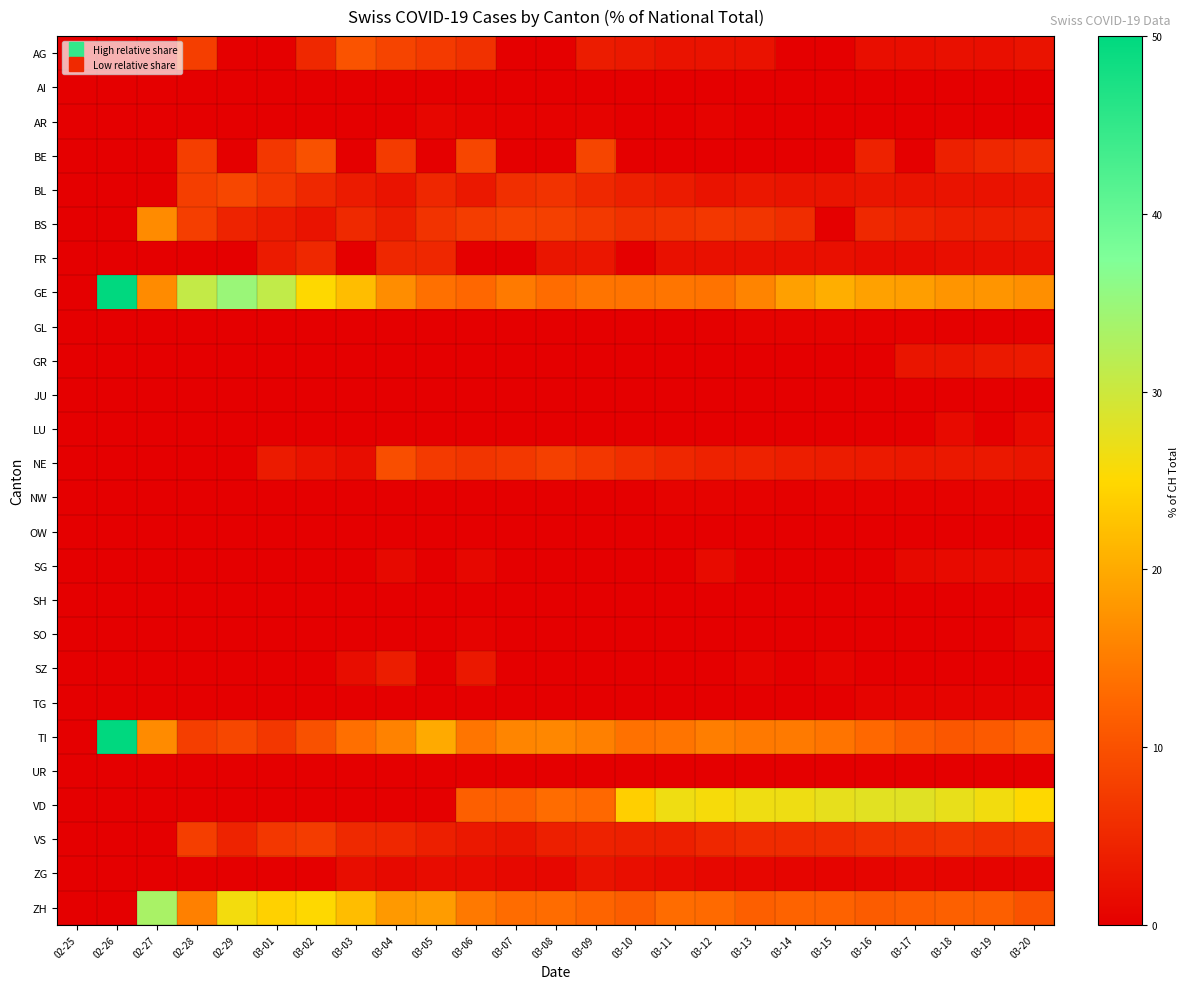

Reading left to right, list all the values displayed in this chart.

AG: 02-25=0.0	02-26=0.0	02-27=0.0	02-28=7.7	02-29=0.0	03-01=0.0	03-02=5.0	03-03=10.2	03-04=8.4	03-05=7.2	03-06=6.1	03-07=0.0	03-08=0.0	03-09=3.5	03-10=3.1	03-11=2.3	03-12=2.5	03-13=2.3	03-14=0.0	03-15=0.0	03-16=1.8	03-17=1.8	03-18=2.1	03-19=2.0	03-20=2.4
AI: 02-25=0.0	02-26=0.0	02-27=0.0	02-28=0.0	02-29=0.0	03-01=0.0	03-02=0.0	03-03=0.0	03-04=0.0	03-05=0.0	03-06=0.0	03-07=0.0	03-08=0.0	03-09=0.0	03-10=0.0	03-11=0.0	03-12=0.0	03-13=0.0	03-14=0.1	03-15=0.0	03-16=0.1	03-17=0.1	03-18=0.0	03-19=0.1	03-20=0.0
AR: 02-25=0.0	02-26=0.0	02-27=0.0	02-28=0.0	02-29=0.0	03-01=0.0	03-02=0.0	03-03=0.0	03-04=0.0	03-05=0.8	03-06=0.5	03-07=0.4	03-08=0.3	03-09=0.5	03-10=0.0	03-11=0.0	03-12=0.5	03-13=0.0	03-14=0.0	03-15=0.0	03-16=0.0	03-17=0.0	03-18=0.2	03-19=0.0	03-20=0.0
BE: 02-25=0.0	02-26=0.0	02-27=0.0	02-28=7.7	02-29=0.0	03-01=6.9	03-02=10.0	03-03=0.0	03-04=7.2	03-05=0.0	03-06=8.6	03-07=0.0	03-08=0.0	03-09=8.6	03-10=0.0	03-11=0.0	03-12=0.0	03-13=0.0	03-14=0.0	03-15=0.0	03-16=4.3	03-17=0.0	03-18=4.0	03-19=4.9	03-20=5.4
BL: 02-25=0.0	02-26=0.0	02-27=0.0	02-28=7.7	02-29=8.7	03-01=6.9	03-02=5.0	03-03=3.4	03-04=2.4	03-05=4.8	03-06=3.0	03-07=5.8	03-08=6.3	03-09=5.1	03-10=4.1	03-11=3.4	03-12=2.4	03-13=3.0	03-14=2.6	03-15=2.6	03-16=2.7	03-17=2.4	03-18=2.4	03-19=2.3	03-20=2.6
BS: 02-25=0.0	02-26=0.0	02-27=16.7	02-28=7.7	02-29=4.3	03-01=3.4	03-02=2.5	03-03=5.1	03-04=3.6	03-05=6.4	03-06=7.6	03-07=8.2	03-08=7.9	03-09=7.1	03-10=6.1	03-11=6.4	03-12=6.8	03-13=6.6	03-14=5.6	03-15=0.0	03-16=5.0	03-17=4.4	03-18=3.8	03-19=3.8	03-20=3.9
FR: 02-25=0.0	02-26=0.0	02-27=0.0	02-28=0.0	02-29=0.0	03-01=3.4	03-02=5.0	03-03=0.0	03-04=4.8	03-05=4.8	03-06=0.0	03-07=0.0	03-08=2.6	03-09=2.8	03-10=0.0	03-11=2.1	03-12=2.1	03-13=2.1	03-14=2.0	03-15=1.9	03-16=1.6	03-17=1.6	03-18=1.8	03-19=1.9	03-20=2.1
GE: 02-25=0.0	02-26=50.0	02-27=16.7	02-28=30.8	02-29=34.8	03-01=31.0	03-02=25.0	03-03=22.0	03-04=16.9	03-05=13.6	03-06=12.7	03-07=14.8	03-08=13.2	03-09=14.1	03-10=14.0	03-11=14.2	03-12=14.0	03-13=15.9	03-14=18.9	03-15=20.4	03-16=19.0	03-17=18.7	03-18=17.7	03-19=17.8	03-20=17.0
GL: 02-25=0.0	02-26=0.0	02-27=0.0	02-28=0.0	02-29=0.0	03-01=0.0	03-02=0.0	03-03=0.0	03-04=0.0	03-05=0.0	03-06=0.0	03-07=0.0	03-08=0.0	03-09=0.0	03-10=0.2	03-11=0.1	03-12=0.3	03-13=0.4	03-14=0.4	03-15=0.5	03-16=0.3	03-17=0.3	03-18=0.3	03-19=0.3	03-20=0.3
GR: 02-25=0.0	02-26=0.0	02-27=0.0	02-28=0.0	02-29=0.0	03-01=0.0	03-02=0.0	03-03=0.0	03-04=0.0	03-05=0.0	03-06=0.0	03-07=0.0	03-08=0.0	03-09=0.0	03-10=0.0	03-11=0.0	03-12=0.0	03-13=0.0	03-14=0.0	03-15=0.0	03-16=0.0	03-17=2.7	03-18=2.7	03-19=3.1	03-20=3.2
JU: 02-25=0.0	02-26=0.0	02-27=0.0	02-28=0.0	02-29=0.0	03-01=0.0	03-02=0.0	03-03=0.0	03-04=0.0	03-05=0.0	03-06=0.0	03-07=0.0	03-08=0.0	03-09=0.0	03-10=0.0	03-11=0.0	03-12=0.0	03-13=0.0	03-14=0.0	03-15=0.0	03-16=0.0	03-17=0.0	03-18=0.0	03-19=0.0	03-20=0.0
LU: 02-25=0.0	02-26=0.0	02-27=0.0	02-28=0.0	02-29=0.0	03-01=0.0	03-02=0.0	03-03=0.0	03-04=0.0	03-05=0.0	03-06=0.0	03-07=0.0	03-08=0.0	03-09=0.0	03-10=0.0	03-11=0.0	03-12=0.0	03-13=0.0	03-14=0.0	03-15=0.0	03-16=0.0	03-17=0.0	03-18=1.4	03-19=0.0	03-20=1.3
NE: 02-25=0.0	02-26=0.0	02-27=0.0	02-28=0.0	02-29=0.0	03-01=3.4	03-02=2.5	03-03=1.7	03-04=9.6	03-05=7.2	03-06=6.6	03-07=7.0	03-08=7.9	03-09=6.8	03-10=5.7	03-11=4.8	03-12=4.3	03-13=4.2	03-14=3.8	03-15=3.6	03-16=3.2	03-17=3.1	03-18=3.0	03-19=3.0	03-20=2.7
NW: 02-25=0.0	02-26=0.0	02-27=0.0	02-28=0.0	02-29=0.0	03-01=0.0	03-02=0.0	03-03=0.0	03-04=0.0	03-05=0.0	03-06=0.0	03-07=0.0	03-08=0.0	03-09=0.0	03-10=0.0	03-11=0.5	03-12=0.5	03-13=0.4	03-14=0.3	03-15=0.4	03-16=0.3	03-17=0.3	03-18=0.4	03-19=0.4	03-20=0.4
OW: 02-25=0.0	02-26=0.0	02-27=0.0	02-28=0.0	02-29=0.0	03-01=0.0	03-02=0.0	03-03=0.0	03-04=0.0	03-05=0.0	03-06=0.0	03-07=0.0	03-08=0.0	03-09=0.0	03-10=0.0	03-11=0.0	03-12=0.0	03-13=0.0	03-14=0.0	03-15=0.0	03-16=0.0	03-17=0.0	03-18=0.0	03-19=0.0	03-20=0.0
SG: 02-25=0.0	02-26=0.0	02-27=0.0	02-28=0.0	02-29=0.0	03-01=0.0	03-02=0.0	03-03=0.0	03-04=1.2	03-05=0.0	03-06=1.0	03-07=0.0	03-08=0.0	03-09=0.0	03-10=0.0	03-11=0.0	03-12=1.4	03-13=0.0	03-14=0.0	03-15=0.0	03-16=0.0	03-17=1.3	03-18=1.3	03-19=1.5	03-20=1.4
SH: 02-25=0.0	02-26=0.0	02-27=0.0	02-28=0.0	02-29=0.0	03-01=0.0	03-02=0.0	03-03=0.0	03-04=0.0	03-05=0.0	03-06=0.0	03-07=0.0	03-08=0.0	03-09=0.0	03-10=0.0	03-11=0.1	03-12=0.1	03-13=0.1	03-14=0.1	03-15=0.0	03-16=0.1	03-17=0.1	03-18=0.2	03-19=0.2	03-20=0.2
SO: 02-25=0.0	02-26=0.0	02-27=0.0	02-28=0.0	02-29=0.0	03-01=0.0	03-02=0.0	03-03=0.0	03-04=0.0	03-05=0.0	03-06=0.5	03-07=0.0	03-08=0.0	03-09=0.0	03-10=0.0	03-11=0.0	03-12=0.0	03-13=0.0	03-14=0.0	03-15=0.0	03-16=0.0	03-17=0.0	03-18=0.0	03-19=0.0	03-20=0.9
SZ: 02-25=0.0	02-26=0.0	02-27=0.0	02-28=0.0	02-29=0.0	03-01=0.0	03-02=0.0	03-03=1.7	03-04=3.6	03-05=0.0	03-06=3.0	03-07=0.0	03-08=0.0	03-09=0.0	03-10=0.0	03-11=0.0	03-12=0.0	03-13=0.6	03-14=0.0	03-15=0.6	03-16=0.0	03-17=0.0	03-18=0.0	03-19=0.0	03-20=0.0
TG: 02-25=0.0	02-26=0.0	02-27=0.0	02-28=0.0	02-29=0.0	03-01=0.0	03-02=0.0	03-03=0.0	03-04=0.0	03-05=0.0	03-06=0.0	03-07=0.0	03-08=0.0	03-09=0.0	03-10=0.0	03-11=0.0	03-12=0.0	03-13=0.0	03-14=0.0	03-15=0.0	03-16=0.6	03-17=0.6	03-18=0.7	03-19=0.6	03-20=0.7
TI: 02-25=0.0	02-26=50.0	02-27=16.7	02-28=7.7	02-29=8.7	03-01=6.9	03-02=10.0	03-03=13.6	03-04=15.7	03-05=20.0	03-06=14.2	03-07=16.0	03-08=16.2	03-09=15.4	03-10=13.8	03-11=14.1	03-12=15.2	03-13=14.7	03-14=14.8	03-15=14.1	03-16=12.9	03-17=11.5	03-18=10.7	03-19=11.0	03-20=12.1
UR: 02-25=0.0	02-26=0.0	02-27=0.0	02-28=0.0	02-29=0.0	03-01=0.0	03-02=0.0	03-03=0.0	03-04=0.0	03-05=0.0	03-06=0.0	03-07=0.0	03-08=0.0	03-09=0.0	03-10=0.0	03-11=0.0	03-12=0.2	03-13=0.0	03-14=0.0	03-15=0.0	03-16=0.0	03-17=0.0	03-18=0.1	03-19=0.1	03-20=0.1
VD: 02-25=0.0	02-26=0.0	02-27=0.0	02-28=0.0	02-29=0.0	03-01=0.0	03-02=0.0	03-03=0.0	03-04=0.0	03-05=0.0	03-06=11.7	03-07=11.7	03-08=13.2	03-09=12.9	03-10=24.0	03-11=26.5	03-12=25.8	03-13=26.5	03-14=26.6	03-15=27.3	03-16=27.8	03-17=28.0	03-18=27.2	03-19=26.2	03-20=25.0
VS: 02-25=0.0	02-26=0.0	02-27=0.0	02-28=7.7	02-29=4.3	03-01=6.9	03-02=7.5	03-03=5.1	03-04=4.8	03-05=4.0	03-06=3.0	03-07=2.7	03-08=4.0	03-09=4.3	03-10=4.1	03-11=3.9	03-12=4.9	03-13=5.4	03-14=5.5	03-15=5.6	03-16=6.0	03-17=6.1	03-18=6.5	03-19=6.0	03-20=6.2
ZG: 02-25=0.0	02-26=0.0	02-27=0.0	02-28=0.0	02-29=0.0	03-01=0.0	03-02=0.0	03-03=1.7	03-04=1.2	03-05=1.6	03-06=1.5	03-07=1.2	03-08=1.0	03-09=2.5	03-10=1.8	03-11=1.4	03-12=1.0	03-13=0.8	03-14=0.7	03-15=0.6	03-16=0.7	03-17=0.8	03-18=0.7	03-19=0.6	03-20=0.7
ZH: 02-25=0.0	02-26=0.0	02-27=33.3	02-28=15.4	02-29=26.1	03-01=24.1	03-02=25.0	03-03=22.0	03-04=18.1	03-05=18.4	03-06=14.7	03-07=13.2	03-08=13.2	03-09=12.4	03-10=11.4	03-11=13.2	03-12=13.1	03-13=11.7	03-14=12.1	03-15=12.1	03-16=11.4	03-17=11.6	03-18=11.9	03-19=11.7	03-20=10.2